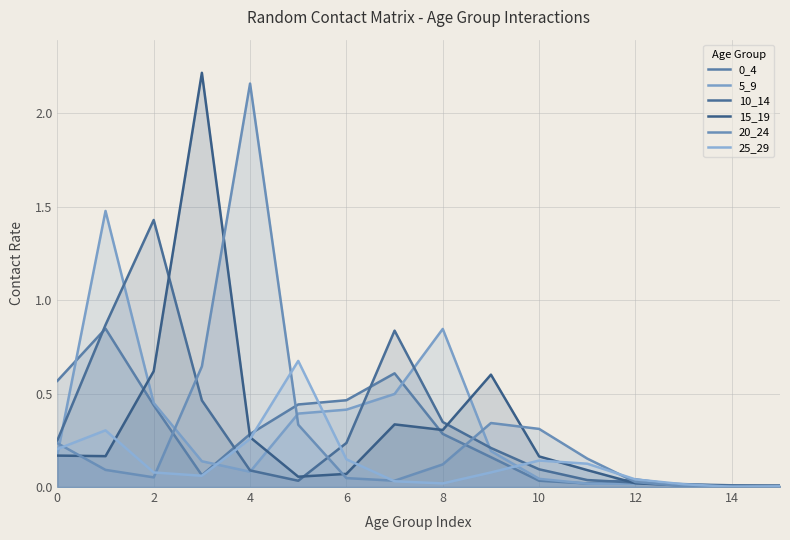

Reading left to right, list all the values displayed in this chart.

0_4: 0.6	0.8	0.4	0.1	0.3	0.4	0.5	0.6	0.3	0.2	0.0	0.0	0.0	0.0	0.0	0.0
5_9: 0.2	1.5	0.5	0.1	0.1	0.4	0.4	0.5	0.8	0.2	0.0	0.0	0.0	0.0	0.0	0.0
10_14: 0.2	0.9	1.4	0.5	0.1	0.0	0.2	0.8	0.3	0.2	0.1	0.0	0.0	0.0	0.0	0.0
15_19: 0.2	0.2	0.6	2.2	0.3	0.1	0.1	0.3	0.3	0.6	0.2	0.1	0.0	0.0	0.0	0.0
20_24: 0.2	0.1	0.1	0.6	2.2	0.3	0.0	0.0	0.1	0.3	0.3	0.2	0.0	0.0	0.0	0.0
25_29: 0.2	0.3	0.1	0.1	0.3	0.7	0.1	0.0	0.0	0.1	0.1	0.1	0.0	0.0	0.0	0.0